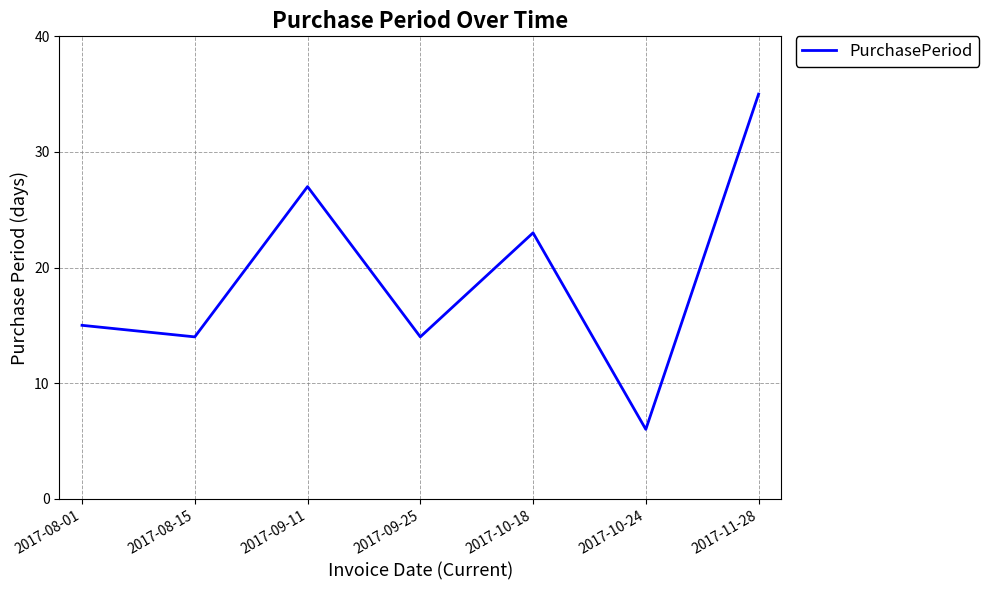

What is the approximate value at 2017-08-15, to the nearest 5?

15